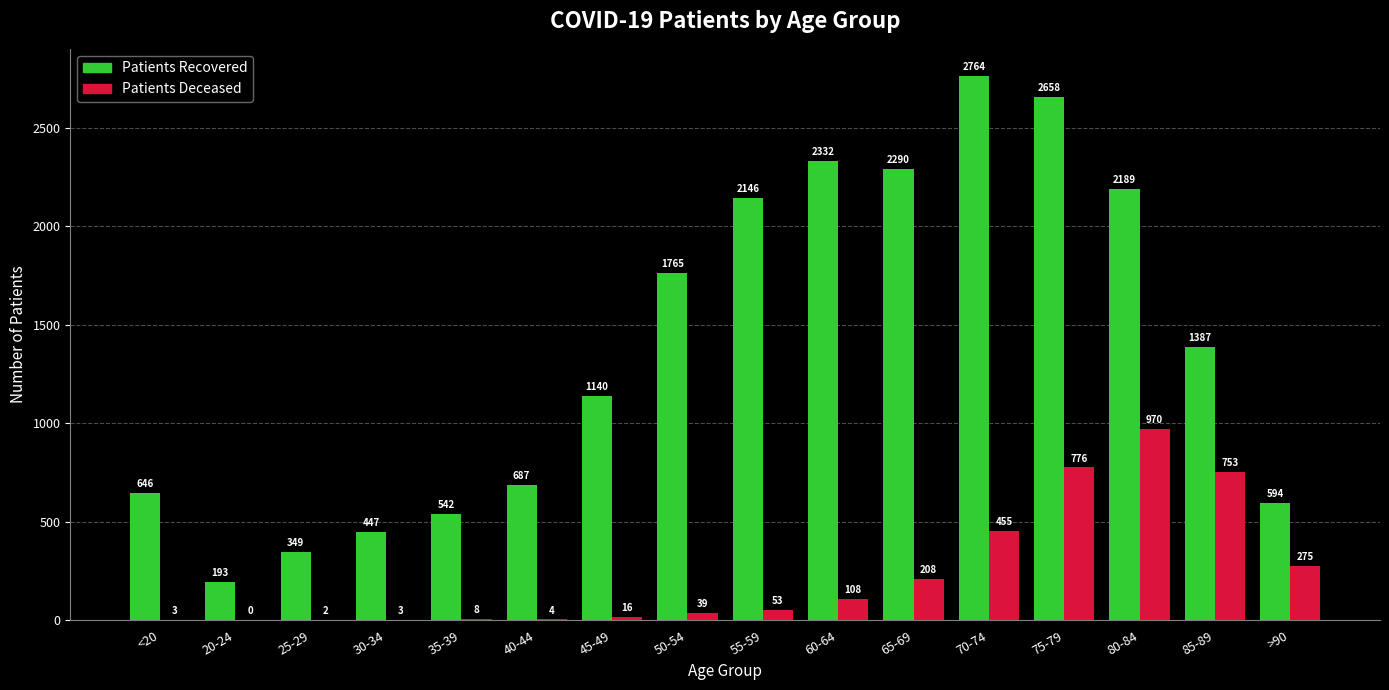

At which category is the sum across all series the highest?

75-79